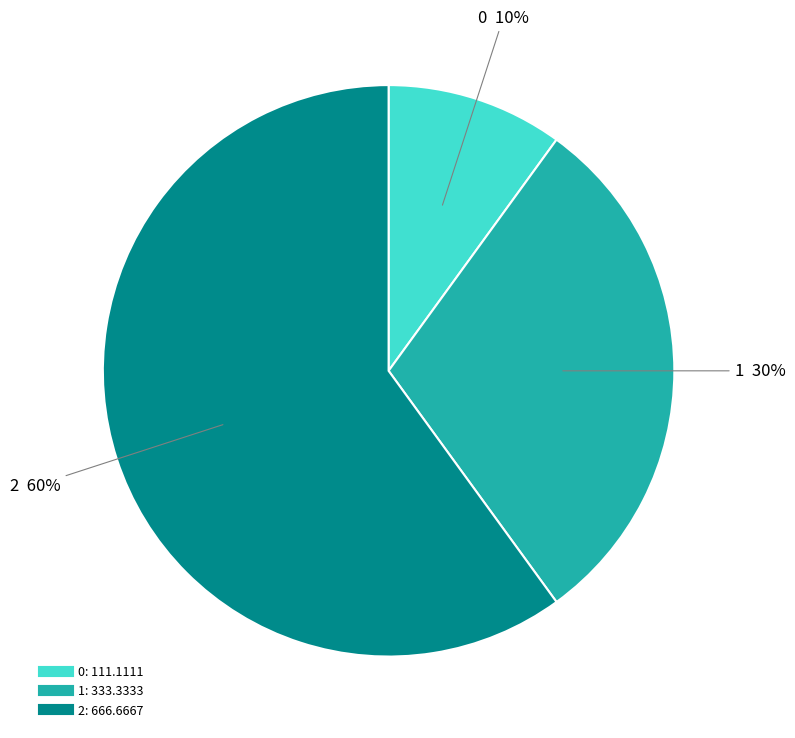

The 1 slice represents 35% of the pie. True or false?

False